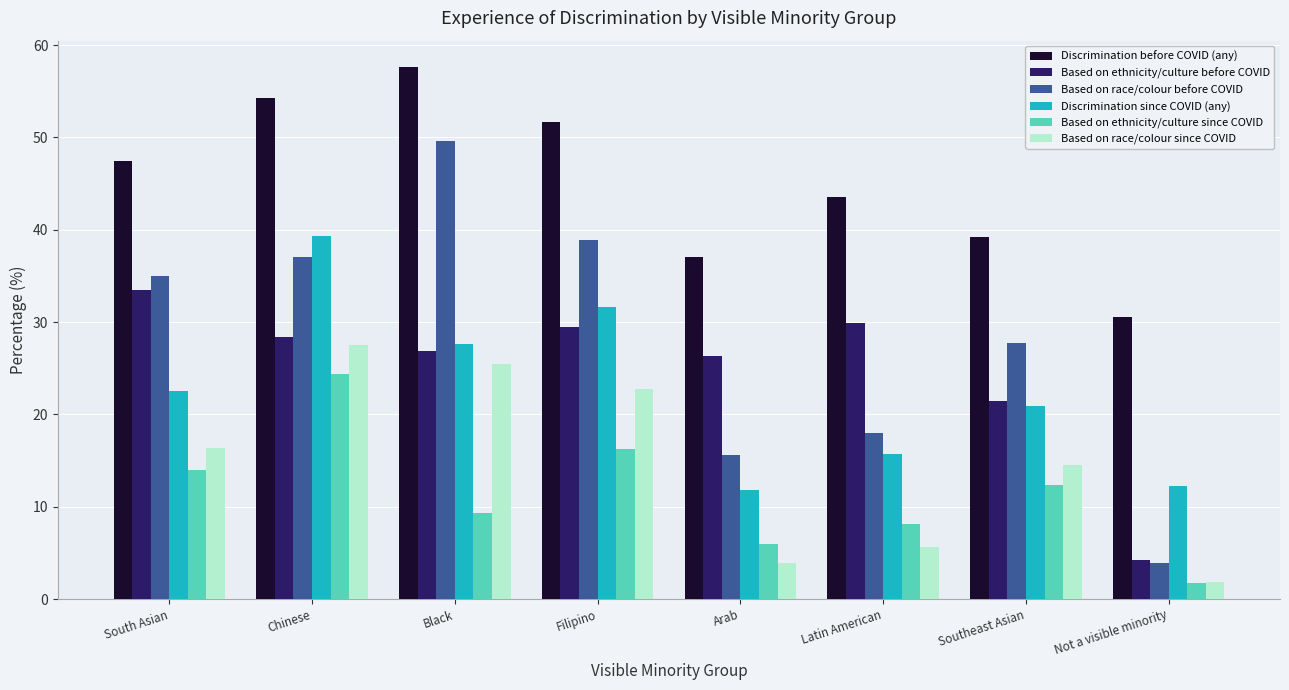

Which series has the largest total across all categories?

Discrimination before COVID (any)